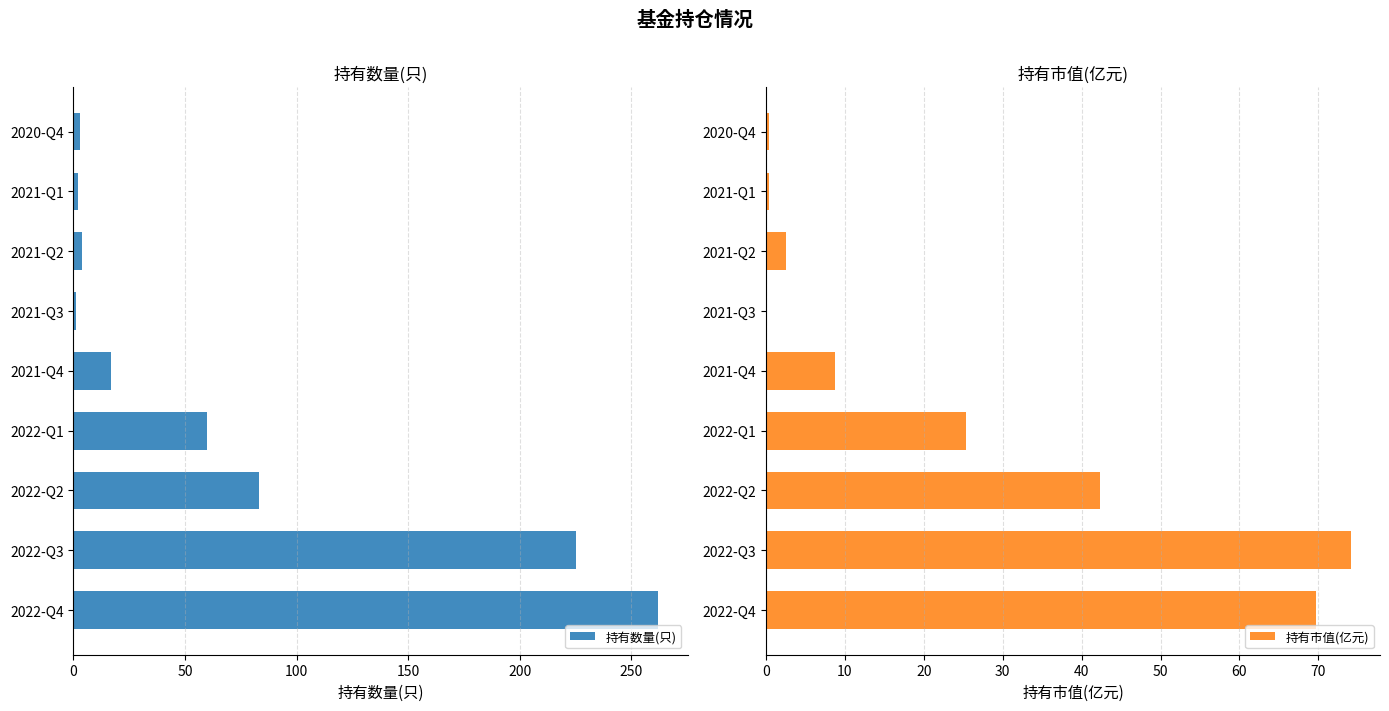

At how many categories does at least one series exceed 179?

2